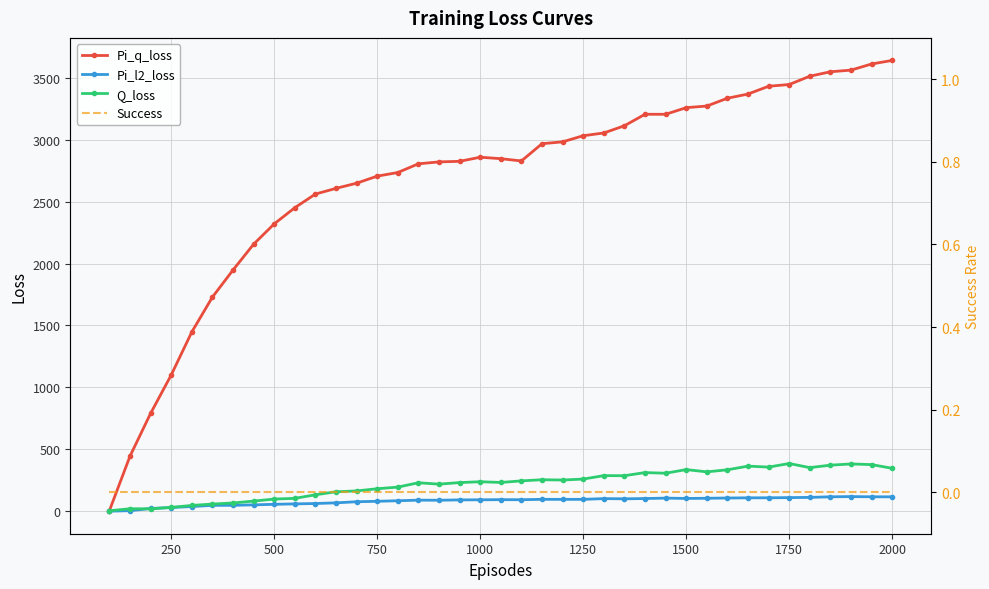

At how many categories does at least one series exceed 539?

37